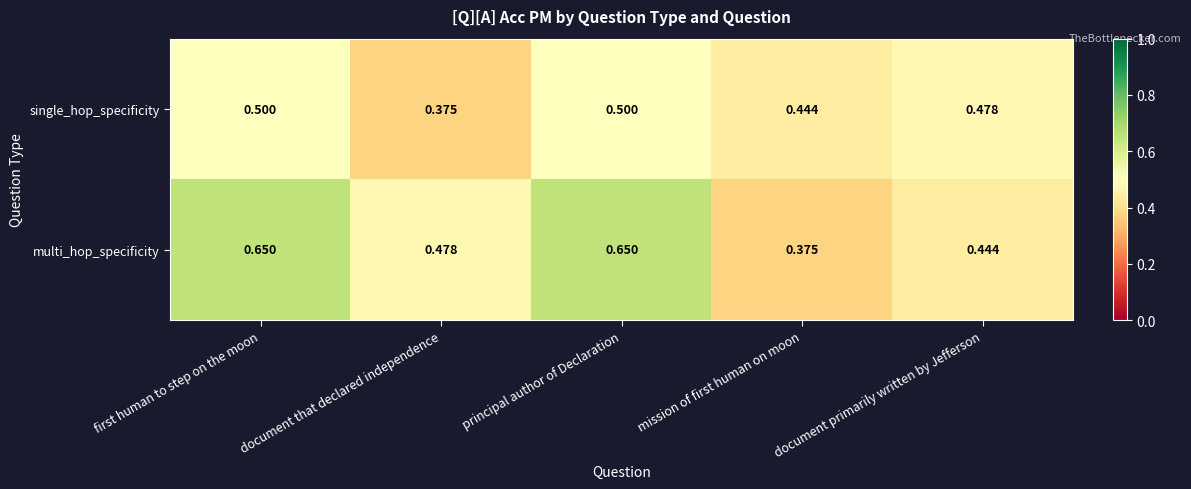

Which series changed the most between mission of first human on moon and document primarily written by Jefferson?

multi_hop_specificity